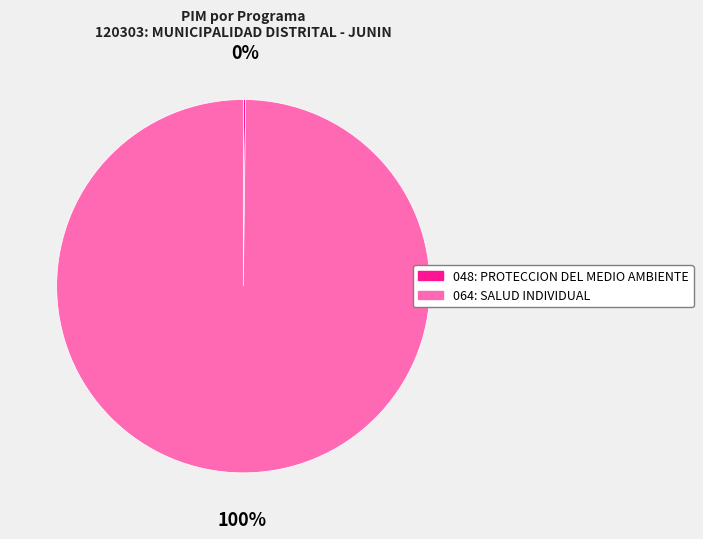

The 064: SALUD INDIVIDUAL slice represents 100% of the pie. True or false?

True